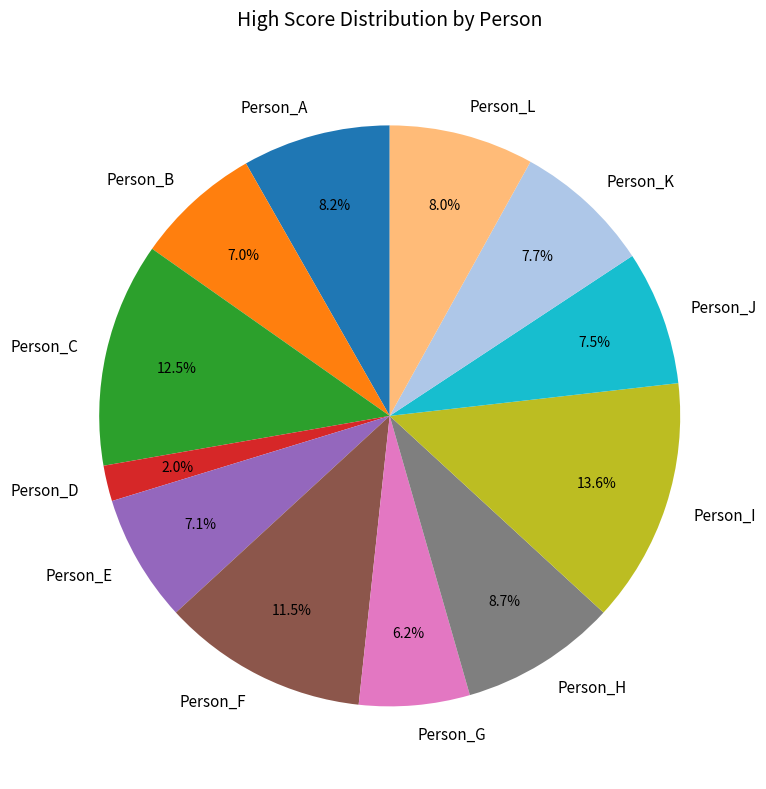

Which slice is the largest?

Person_I